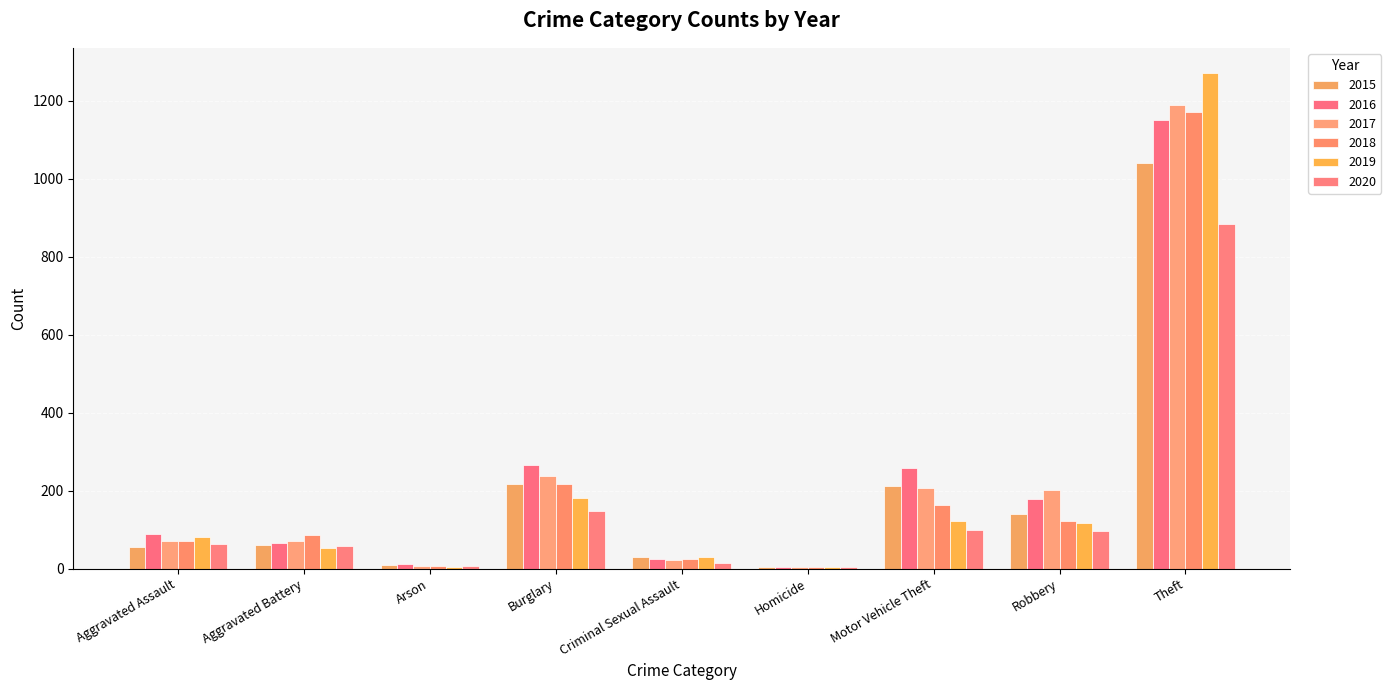

At which category is the sum across all series the highest?

Theft